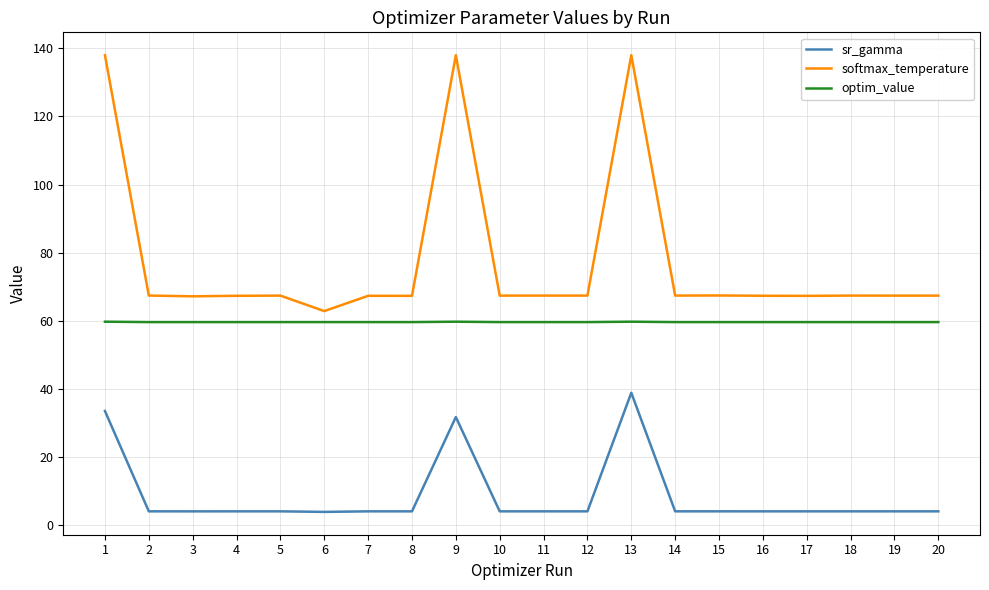

True or false: optim_value has a value of 59.7 at 16.

True